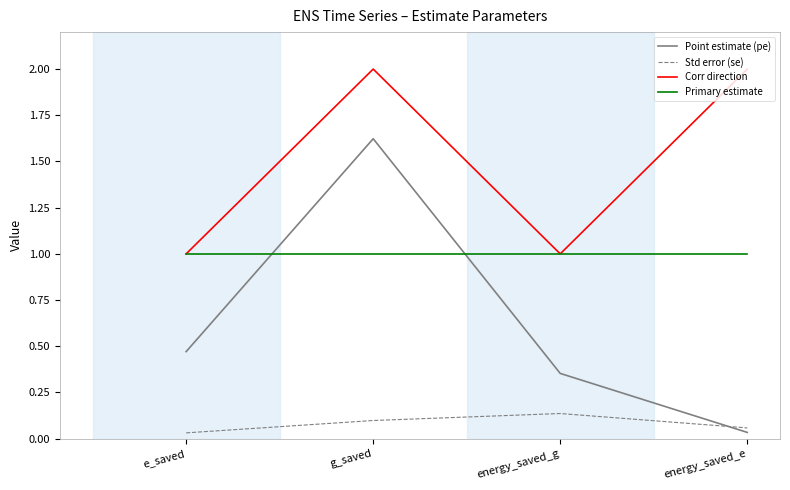

Between which two adjacent categories do Primary estimate and Point estimate (pe) first intersect?

e_saved and g_saved